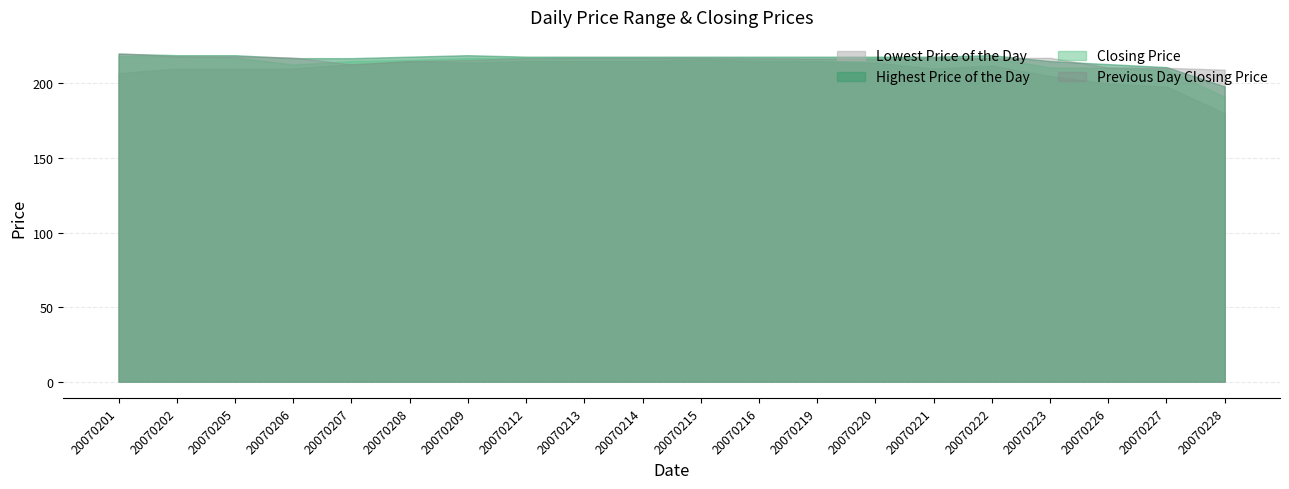

Reading right to left, transcribe all the data shown in this chart.

Lowest Price of the Day: 20070228=180.0	20070227=198.0	20070226=200.0	20070223=205.0	20070222=212.0	20070221=210.0	20070220=214.0	20070219=215.0	20070216=215.0	20070215=216.0	20070214=215.0	20070213=215.0	20070212=215.0	20070209=214.0	20070208=215.0	20070207=213.0	20070206=210.0	20070205=210.0	20070202=210.0	20070201=207.0
Highest Price of the Day: 20070228=198.0	20070227=211.0	20070226=213.0	20070223=215.0	20070222=219.0	20070221=218.0	20070220=218.0	20070219=218.0	20070216=218.0	20070215=218.0	20070214=218.0	20070213=218.0	20070212=218.0	20070209=219.0	20070208=218.0	20070207=217.0	20070206=217.0	20070205=219.0	20070202=219.0	20070201=220.0
Closing Price: 20070228=191.0	20070227=209.2	20070226=210.5	20070223=210.8	20070222=217.2	20070221=217.0	20070220=217.2	20070219=216.5	20070216=216.8	20070215=217.0	20070214=217.2	20070213=217.2	20070212=217.2	20070209=217.0	20070208=215.8	20070207=215.0	20070206=212.8	20070205=217.5	20070202=218.2	20070201=218.2
Previous Day Closing Price: 20070228=209.2	20070227=210.5	20070226=210.8	20070223=217.2	20070222=217.0	20070221=217.2	20070220=216.5	20070219=216.8	20070216=217.0	20070215=217.2	20070214=217.2	20070213=217.2	20070212=217.0	20070209=215.8	20070208=215.0	20070207=212.8	20070206=217.5	20070205=218.2	20070202=218.2	20070201=220.2